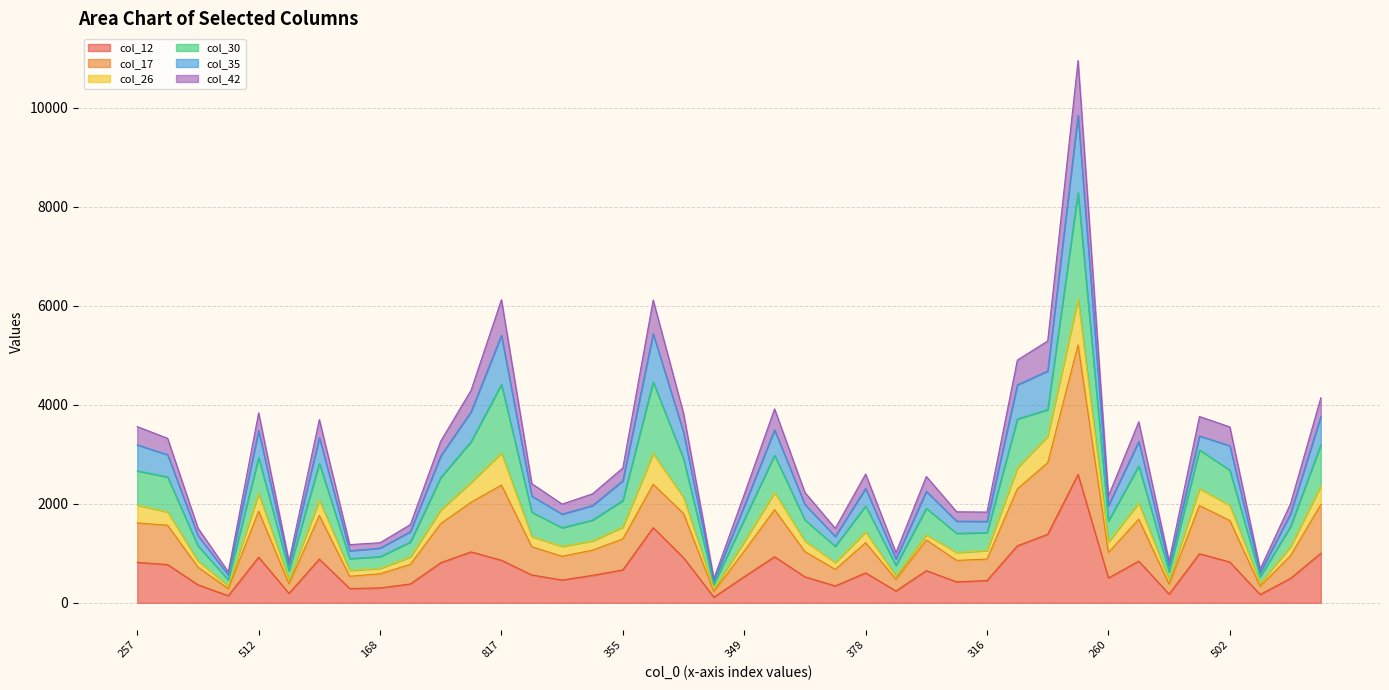

True or false: col_12 has a value of 823 at 502.

True